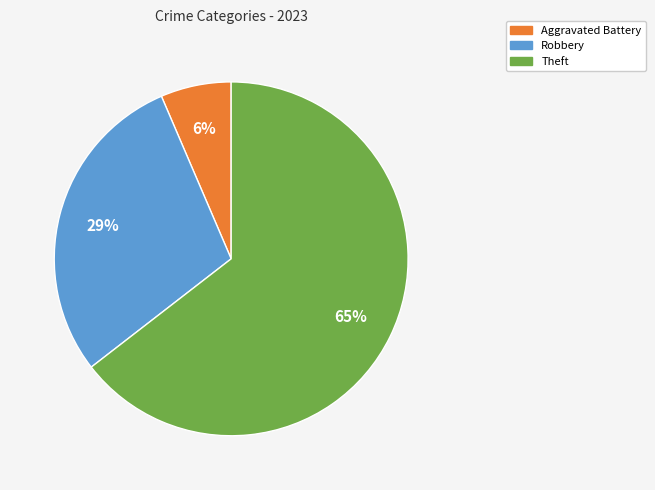

Count the number of slices in the pie.

3